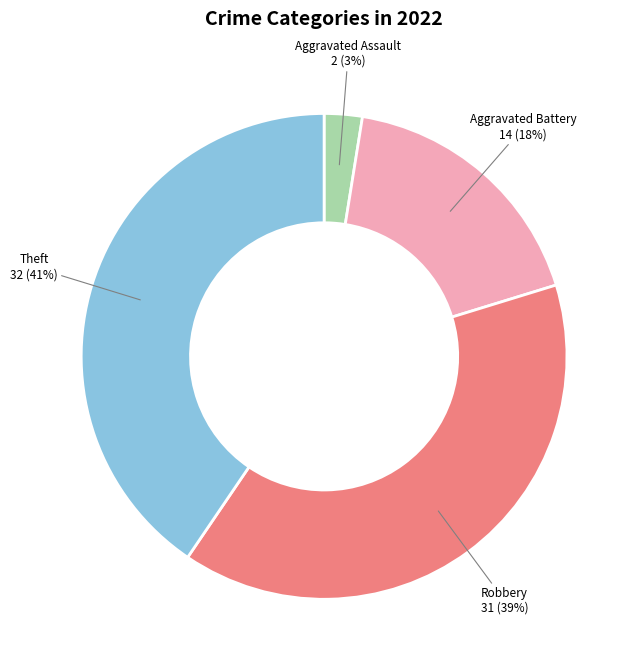

To the nearest percent, what is the difference between the largest and smallest slice percentages?

38%